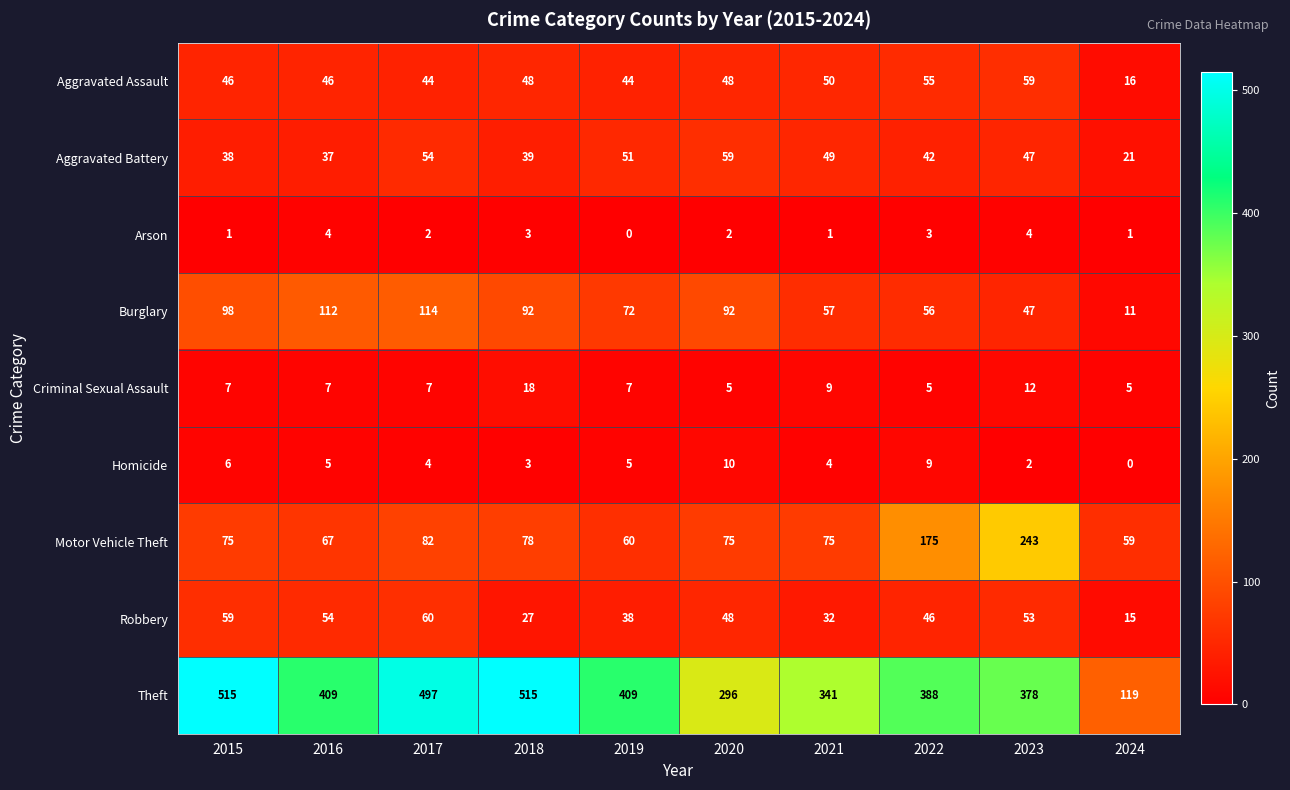

Rank the series at 2016 from highest to lowest value.

Theft, Burglary, Motor Vehicle Theft, Robbery, Aggravated Assault, Aggravated Battery, Criminal Sexual Assault, Homicide, Arson